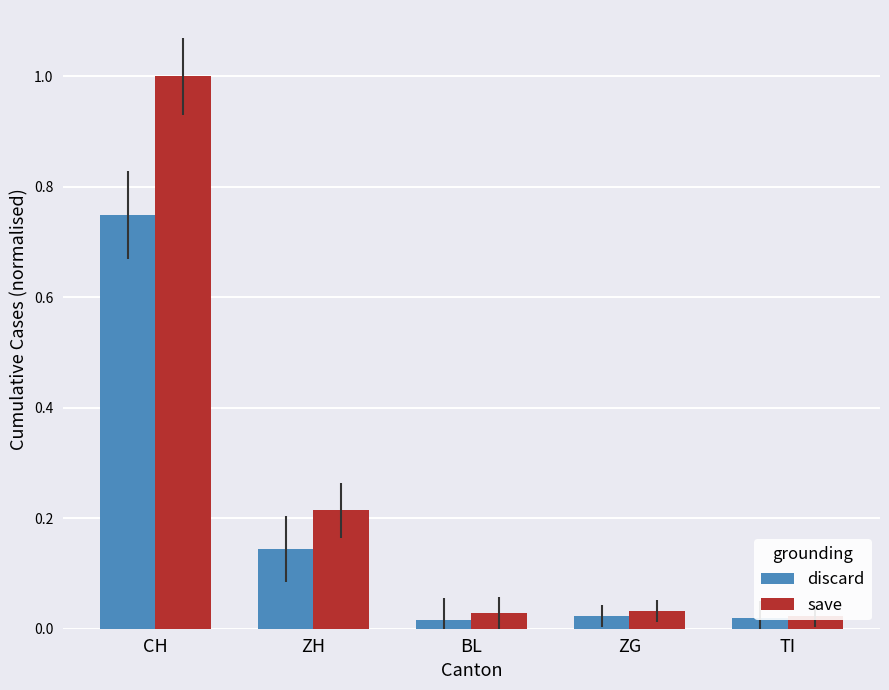

What is the difference between the maximum and minimum values in the discard series?

0.7